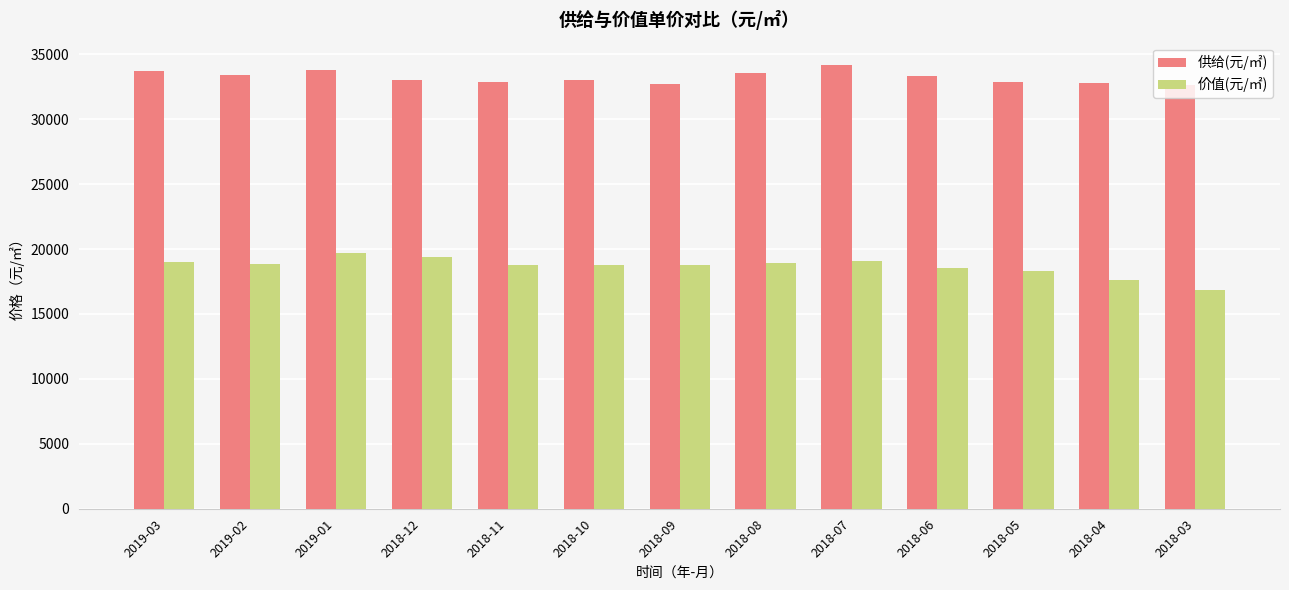

What is the difference between the maximum and minimum values in the 价值(元/㎡) series?

2866